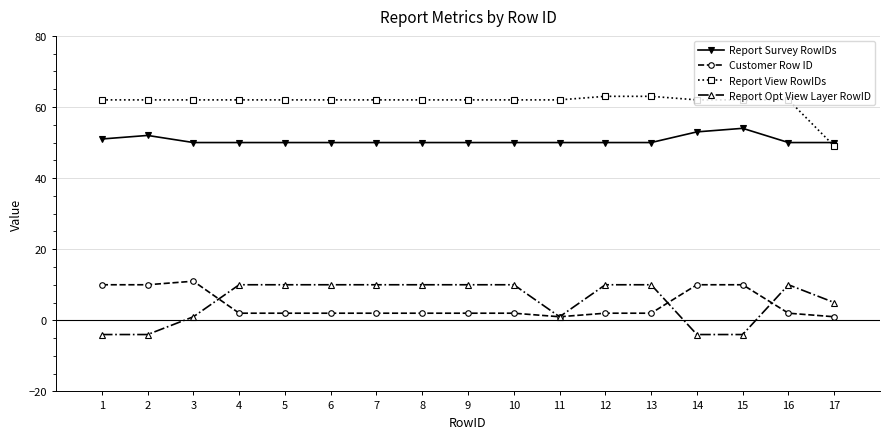

How many lines are shown in the chart?

4